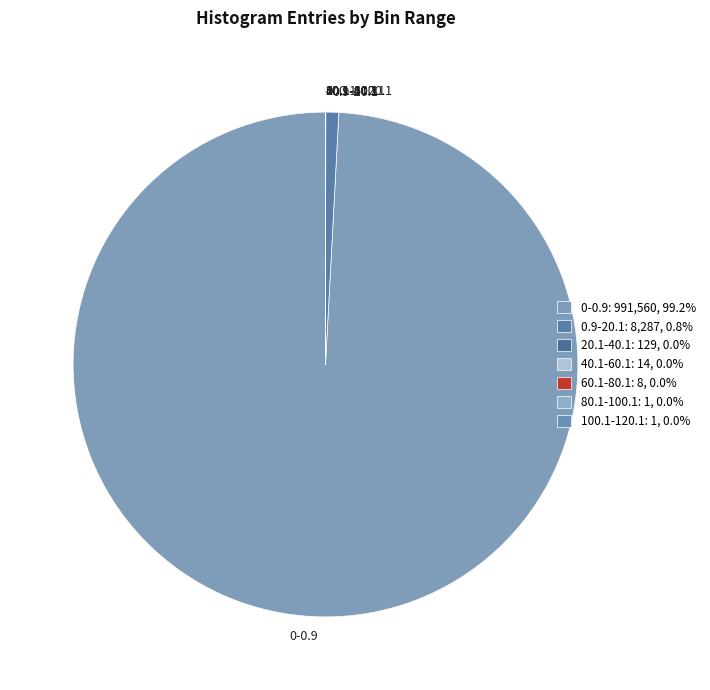

What is the largest slice in the pie chart?

0-0.9